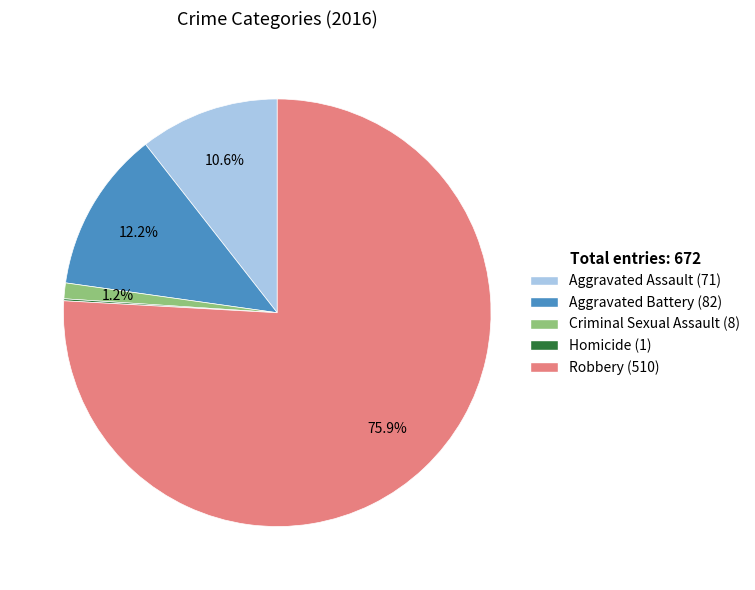

Between Criminal Sexual Assault and Robbery, which is larger?

Robbery